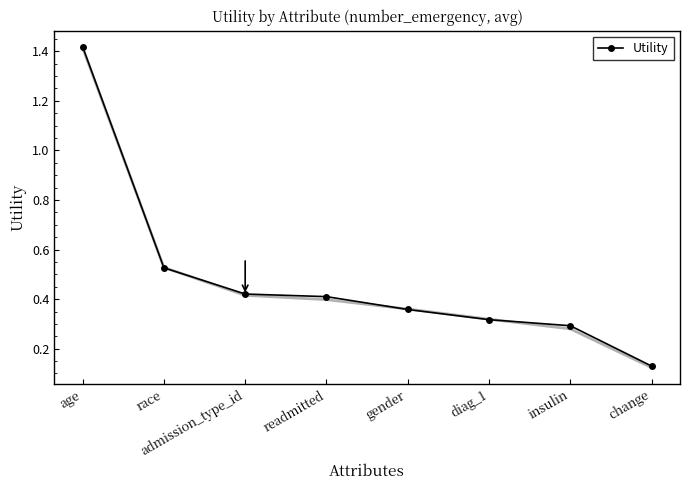

At which label is the value closest to 0?

change